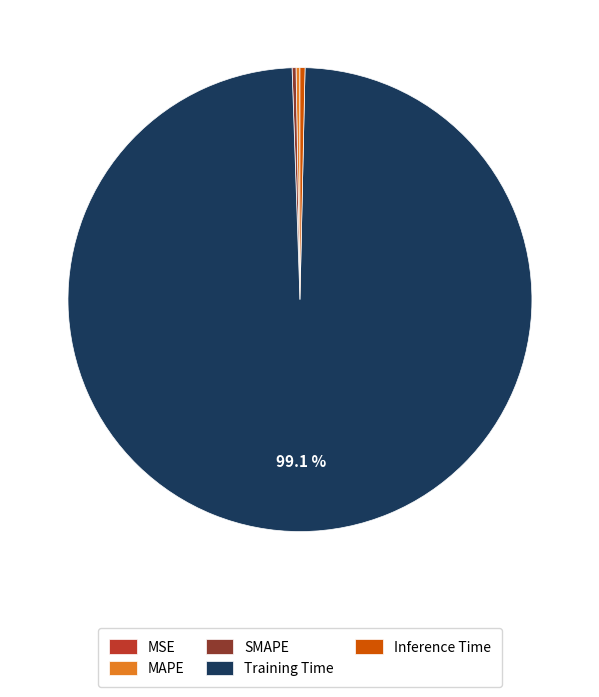

Which slice is the largest?

Training Time